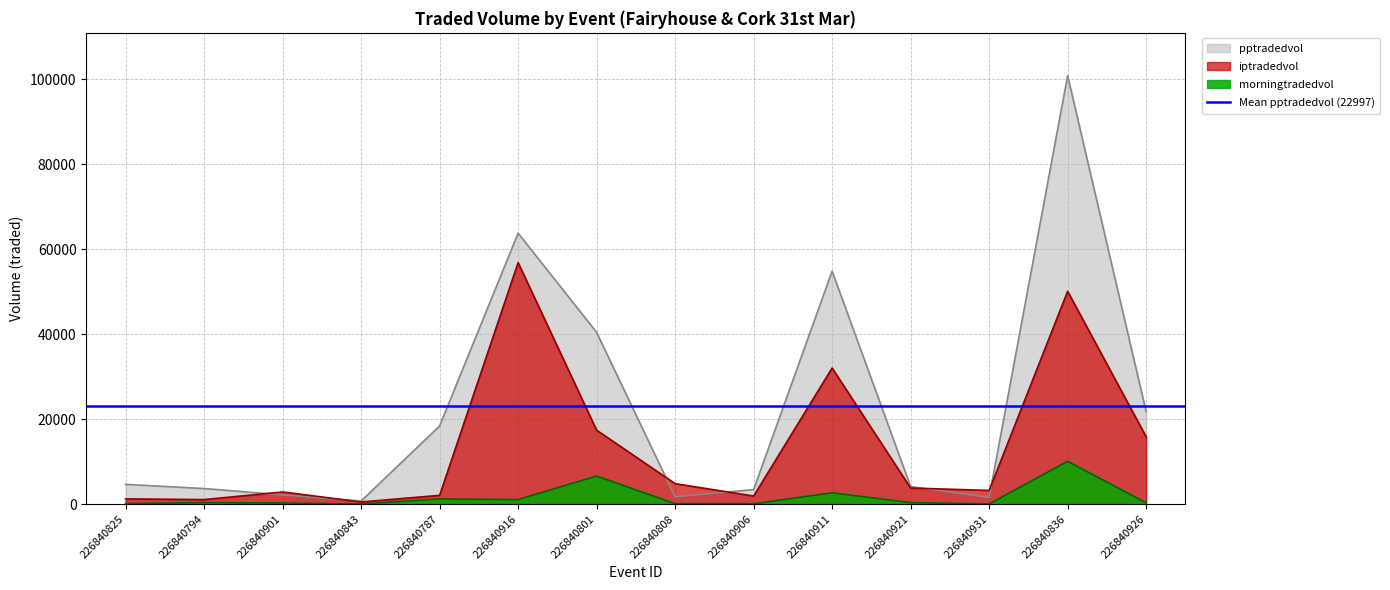

What is the label of the 14th point from the left?

226840926